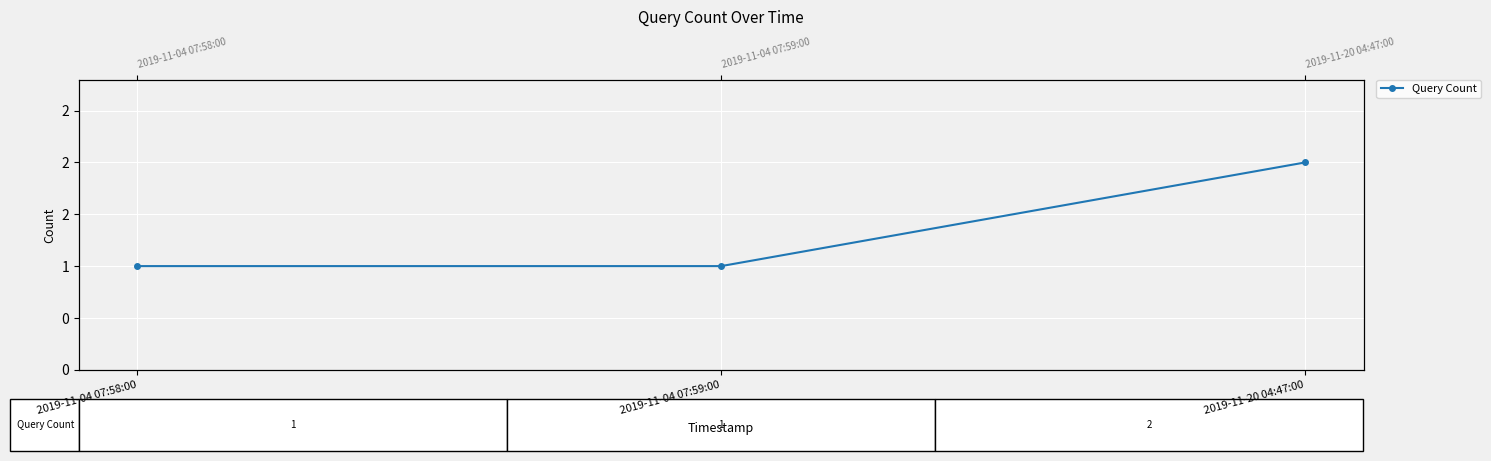

What is the value of the 2nd point from the left?

1